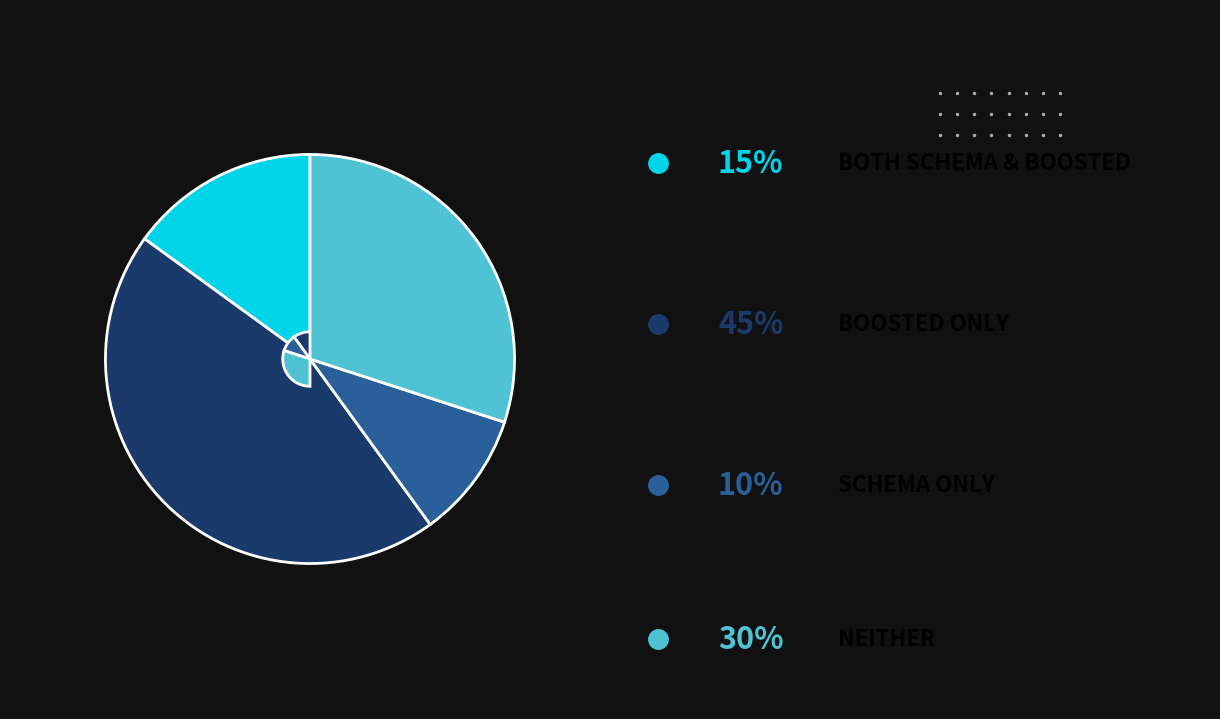

How many segments does this pie chart have?

4